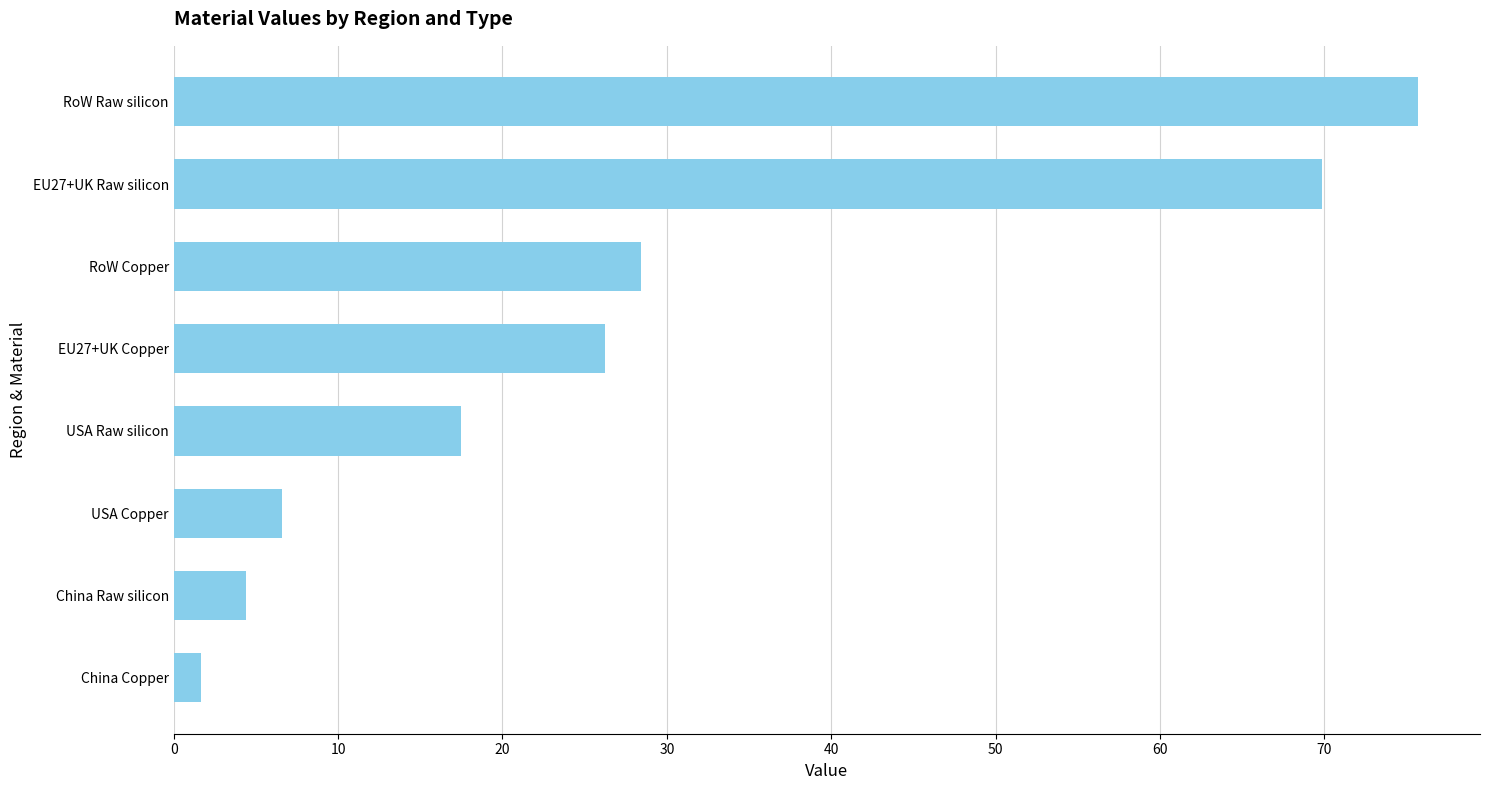

True or false: the data shows 26.2 at EU27+UK Copper.

True